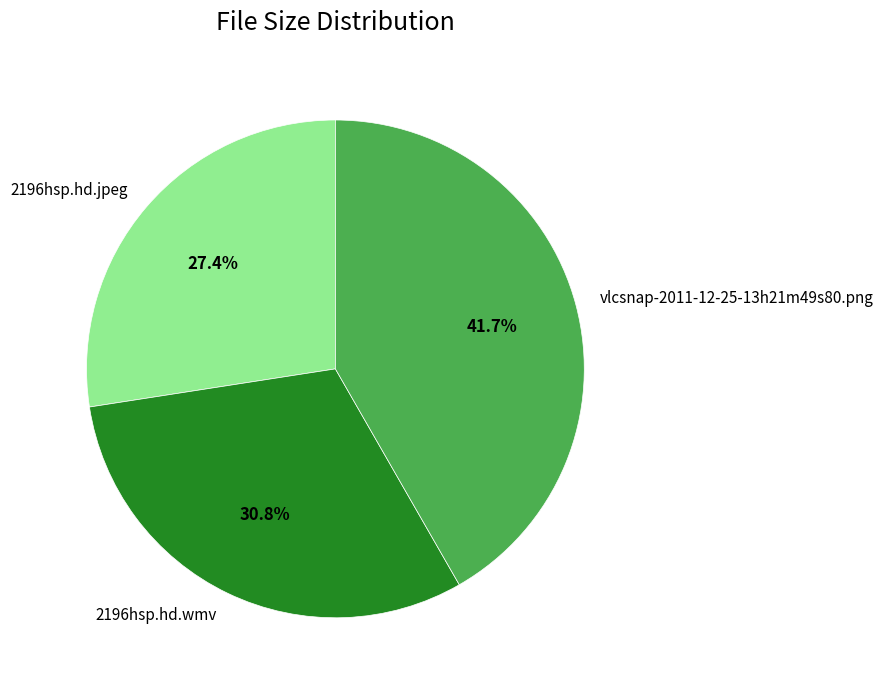

Is 2196hsp.hd.wmv the majority of the pie?

No